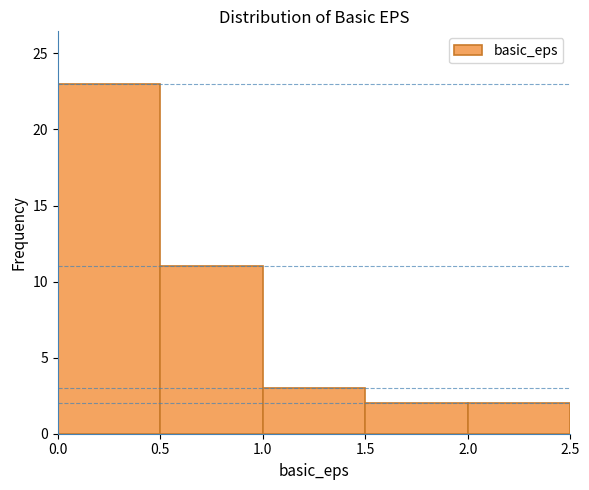

Reading left to right, transcribe this chart: for each bar, give the range it covers on the x-axis and its height. The values are not printed on the chart, so give them approximately, as read against the axis.

0.0 to 0.5: 23
0.5 to 1.0: 11
1.0 to 1.5: 3
1.5 to 2.0: 2
2.0 to 2.5: 2